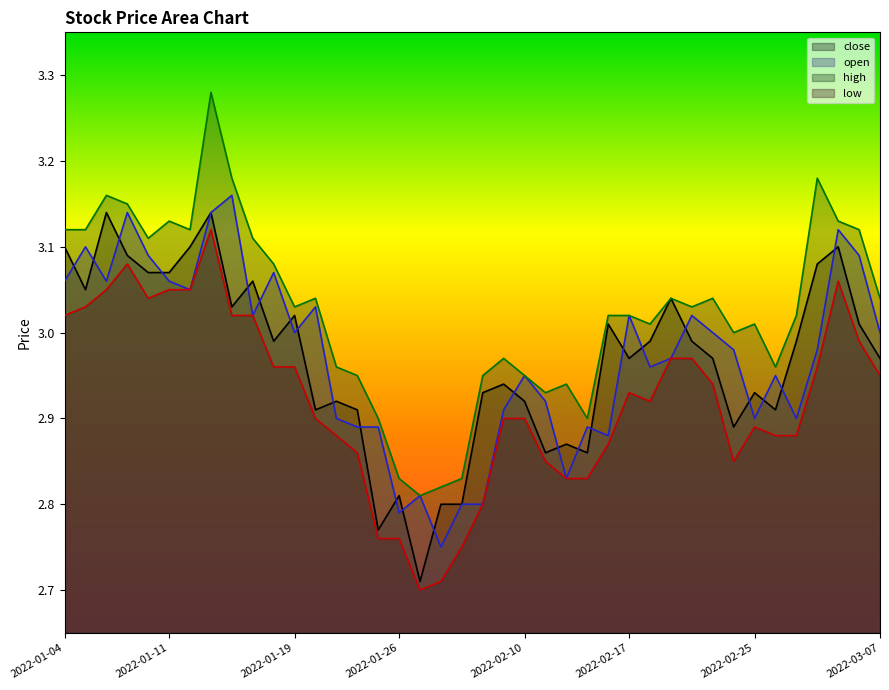

What is the maximum value shown in the chart?

3.3